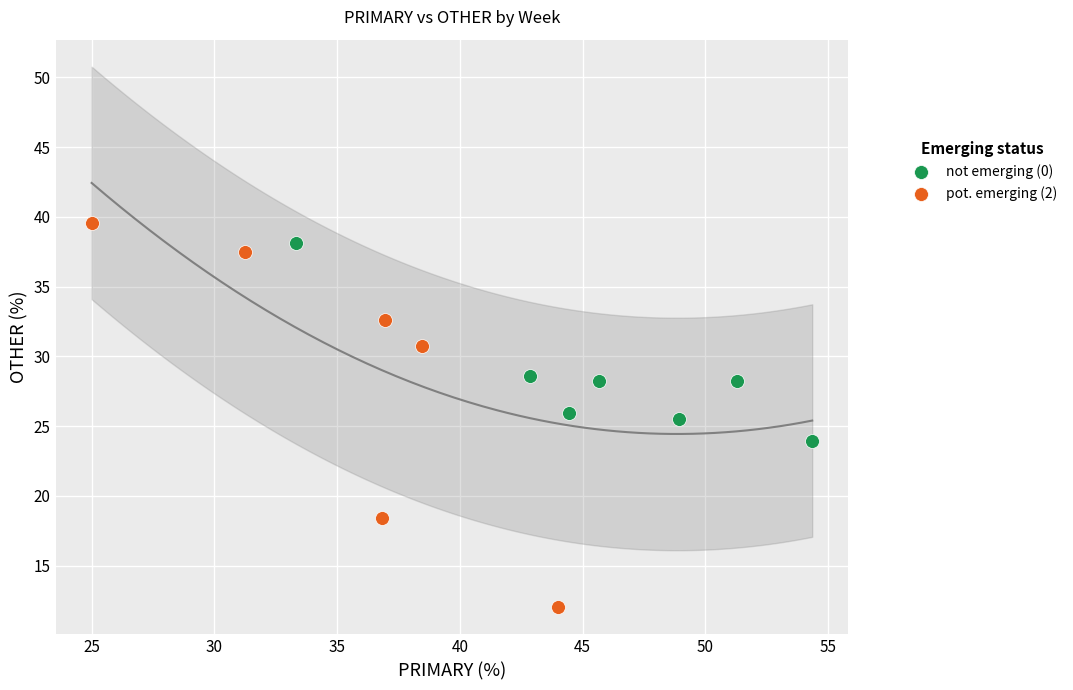

Which series has the widest spread of Y values?

pot. emerging (2)